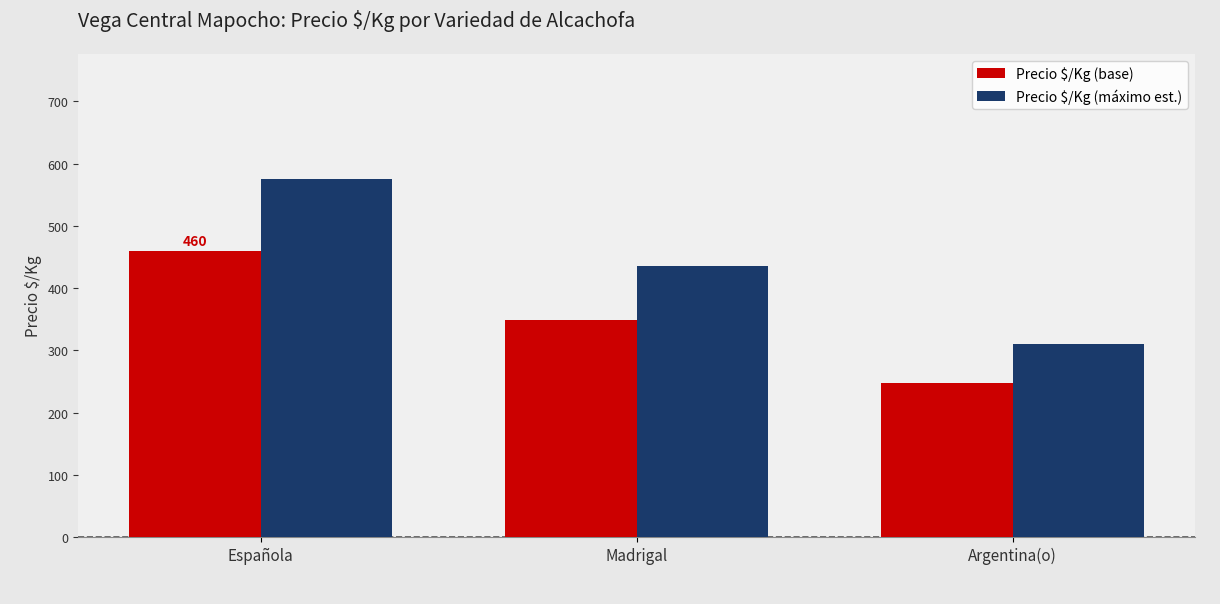

Which label corresponds to the smallest value in the chart?

Argentina(o)